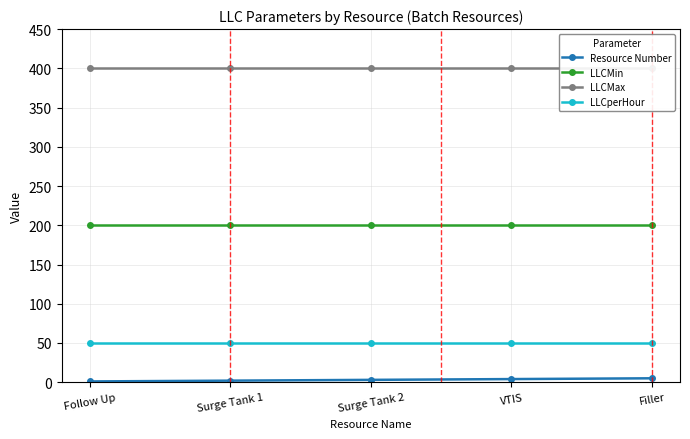

How many lines are shown in the chart?

4